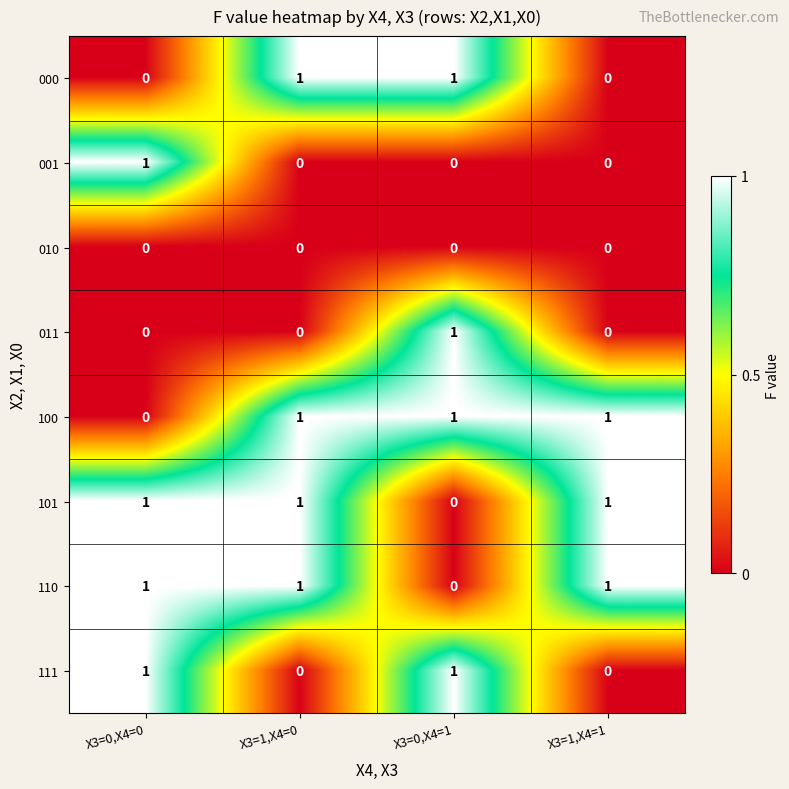

Count the 011 values in the range 0 to 1.

4